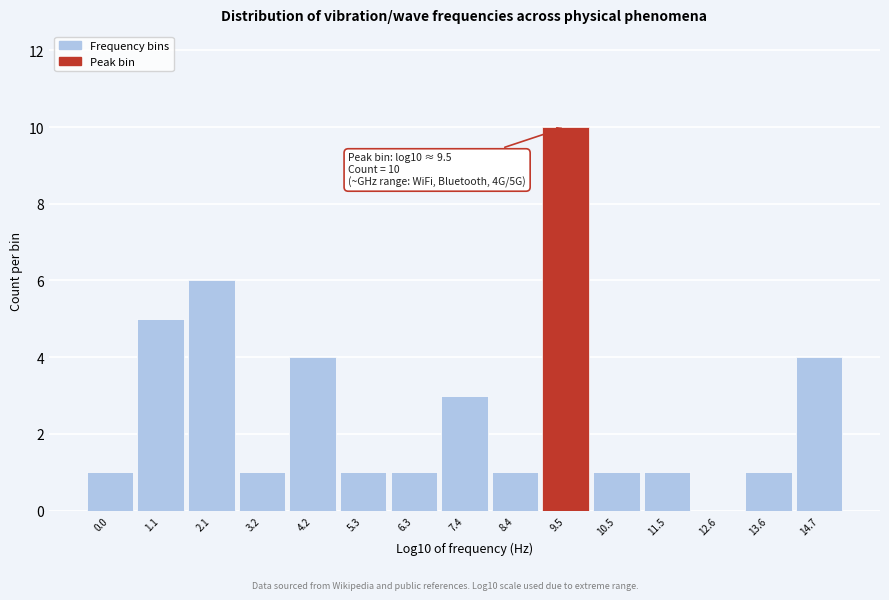

Which range on the x-axis has the tallest bar?

9.0 to 10.0